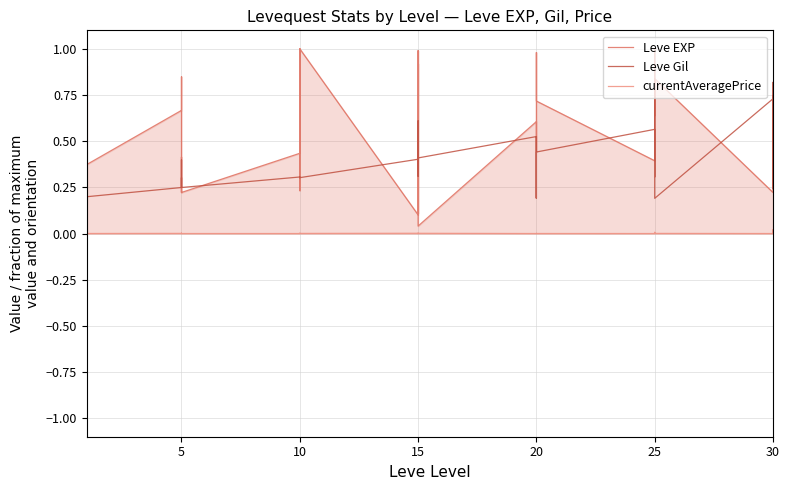

What are all the series names shown in the legend?

Leve EXP, Leve Gil, currentAveragePrice